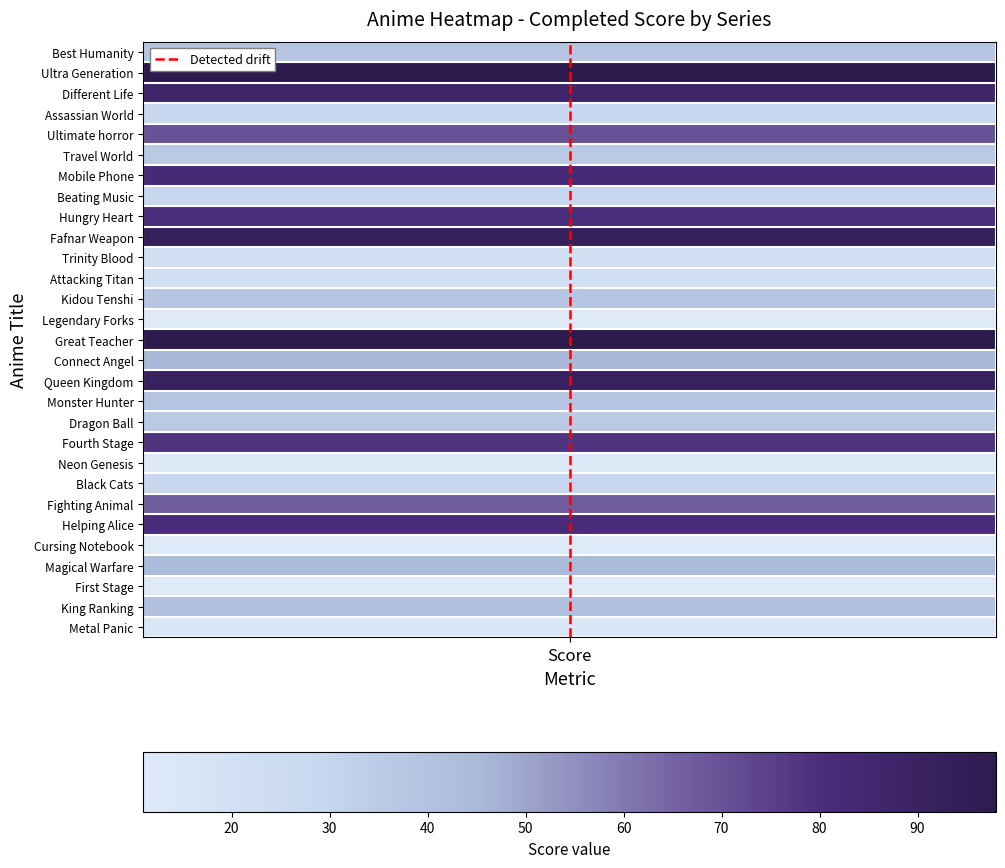

Which label corresponds to the smallest value in the chart?

Score